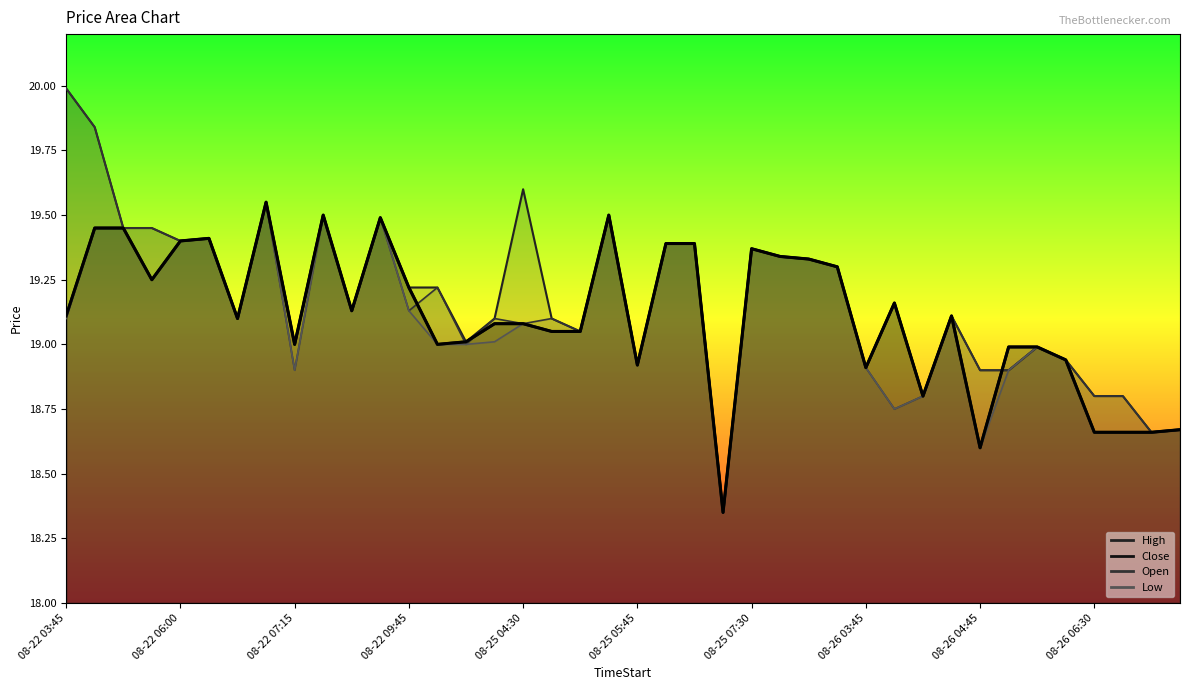

Reading right to left, transcribe all the data shown in this chart.

High: 08-26 08:15=18.7	08-26 08:00=18.7	08-26 07:45=18.8	08-26 06:30=18.8	08-26 06:00=18.9	08-26 05:15=19.0	08-26 05:00=18.9	08-26 04:45=18.9	08-26 04:30=19.1	08-26 04:15=18.8	08-26 04:00=19.2	08-26 03:45=18.9	08-25 09:45=19.3	08-25 09:00=19.3	08-25 08:30=19.3	08-25 07:30=19.4	08-25 07:00=18.4	08-25 06:45=19.4	08-25 06:00=19.4	08-25 05:45=18.9	08-25 05:15=19.5	08-25 05:00=19.0	08-25 04:45=19.1	08-25 04:30=19.6	08-25 04:15=19.1	08-25 04:00=19.0	08-25 03:45=19.2	08-22 09:45=19.2	08-22 09:30=19.5	08-22 08:15=19.1	08-22 08:00=19.5	08-22 07:15=19.0	08-22 06:45=19.5	08-22 06:30=19.1	08-22 06:15=19.4	08-22 06:00=19.4	08-22 05:45=19.5	08-22 04:45=19.5	08-22 04:00=19.8	08-22 03:45=20.0
Close: 08-26 08:15=18.7	08-26 08:00=18.7	08-26 07:45=18.7	08-26 06:30=18.7	08-26 06:00=18.9	08-26 05:15=19.0	08-26 05:00=19.0	08-26 04:45=18.6	08-26 04:30=19.1	08-26 04:15=18.8	08-26 04:00=19.2	08-26 03:45=18.9	08-25 09:45=19.3	08-25 09:00=19.3	08-25 08:30=19.3	08-25 07:30=19.4	08-25 07:00=18.4	08-25 06:45=19.4	08-25 06:00=19.4	08-25 05:45=18.9	08-25 05:15=19.5	08-25 05:00=19.0	08-25 04:45=19.0	08-25 04:30=19.1	08-25 04:15=19.1	08-25 04:00=19.0	08-25 03:45=19.0	08-22 09:45=19.2	08-22 09:30=19.5	08-22 08:15=19.1	08-22 08:00=19.5	08-22 07:15=19.0	08-22 06:45=19.5	08-22 06:30=19.1	08-22 06:15=19.4	08-22 06:00=19.4	08-22 05:45=19.2	08-22 04:45=19.5	08-22 04:00=19.5	08-22 03:45=19.1
Open: 08-26 08:15=18.7	08-26 08:00=18.7	08-26 07:45=18.8	08-26 06:30=18.8	08-26 06:00=18.9	08-26 05:15=19.0	08-26 05:00=18.9	08-26 04:45=18.9	08-26 04:30=19.1	08-26 04:15=18.8	08-26 04:00=18.8	08-26 03:45=18.9	08-25 09:45=19.3	08-25 09:00=19.3	08-25 08:30=19.3	08-25 07:30=19.4	08-25 07:00=18.4	08-25 06:45=19.4	08-25 06:00=19.4	08-25 05:45=18.9	08-25 05:15=19.5	08-25 05:00=19.0	08-25 04:45=19.1	08-25 04:30=19.1	08-25 04:15=19.1	08-25 04:00=19.0	08-25 03:45=19.2	08-22 09:45=19.1	08-22 09:30=19.5	08-22 08:15=19.1	08-22 08:00=19.5	08-22 07:15=18.9	08-22 06:45=19.5	08-22 06:30=19.1	08-22 06:15=19.4	08-22 06:00=19.4	08-22 05:45=19.5	08-22 04:45=19.5	08-22 04:00=19.8	08-22 03:45=20.0
Low: 08-26 08:15=18.7	08-26 08:00=18.7	08-26 07:45=18.7	08-26 06:30=18.7	08-26 06:00=18.9	08-26 05:15=19.0	08-26 05:00=18.9	08-26 04:45=18.6	08-26 04:30=19.1	08-26 04:15=18.8	08-26 04:00=18.8	08-26 03:45=18.9	08-25 09:45=19.3	08-25 09:00=19.3	08-25 08:30=19.3	08-25 07:30=19.4	08-25 07:00=18.4	08-25 06:45=19.4	08-25 06:00=19.4	08-25 05:45=18.9	08-25 05:15=19.5	08-25 05:00=19.0	08-25 04:45=19.0	08-25 04:30=19.1	08-25 04:15=19.0	08-25 04:00=19.0	08-25 03:45=19.0	08-22 09:45=19.1	08-22 09:30=19.5	08-22 08:15=19.1	08-22 08:00=19.5	08-22 07:15=18.9	08-22 06:45=19.5	08-22 06:30=19.1	08-22 06:15=19.4	08-22 06:00=19.4	08-22 05:45=19.2	08-22 04:45=19.5	08-22 04:00=19.5	08-22 03:45=19.1